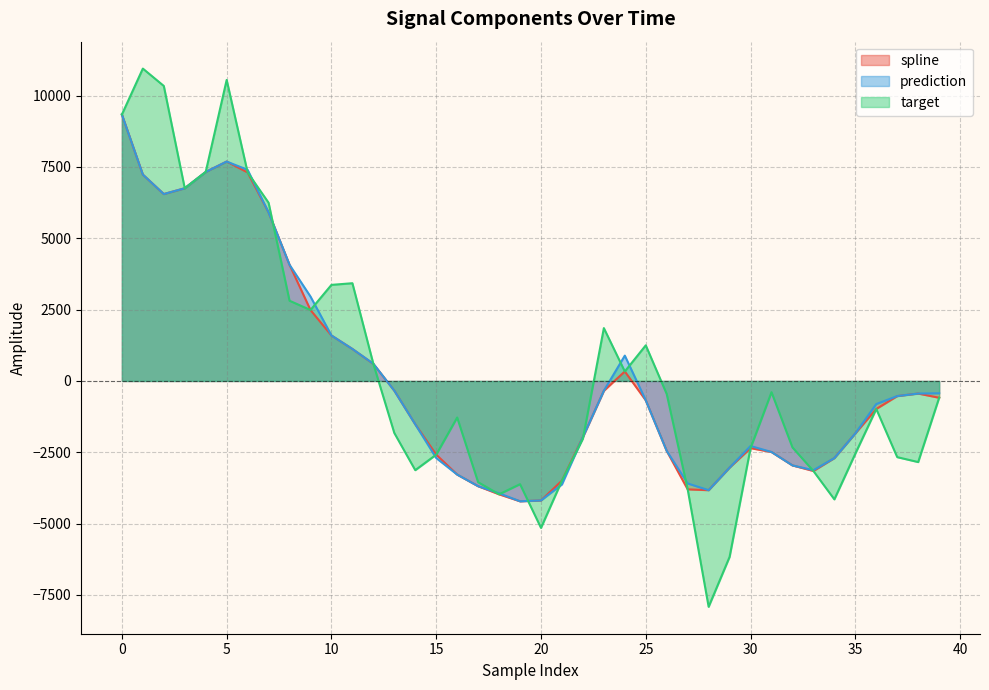

Between 20 and 3, which is larger?

3